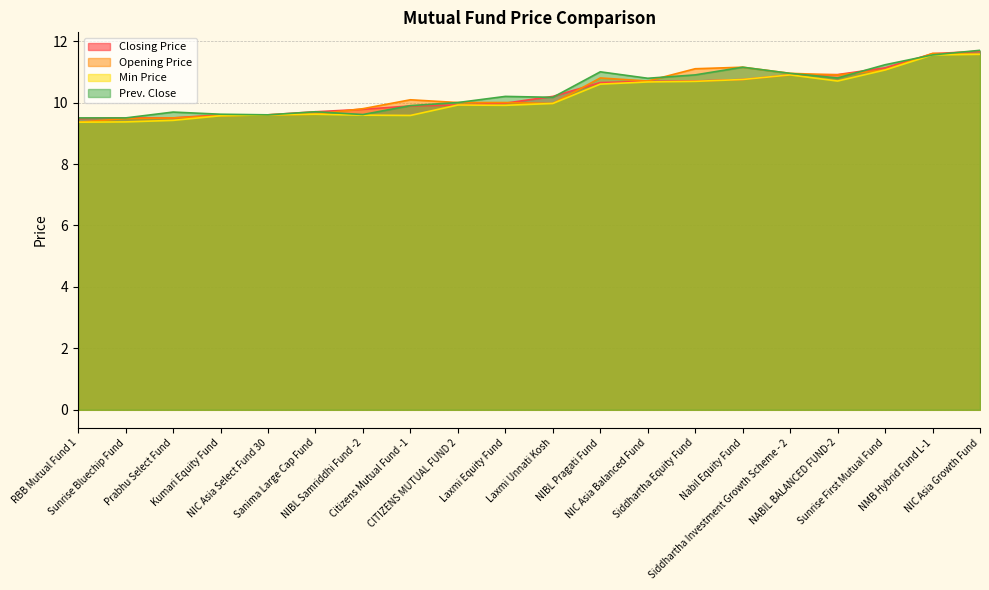

True or false: Closing Price and Opening Price intersect in this chart.

True